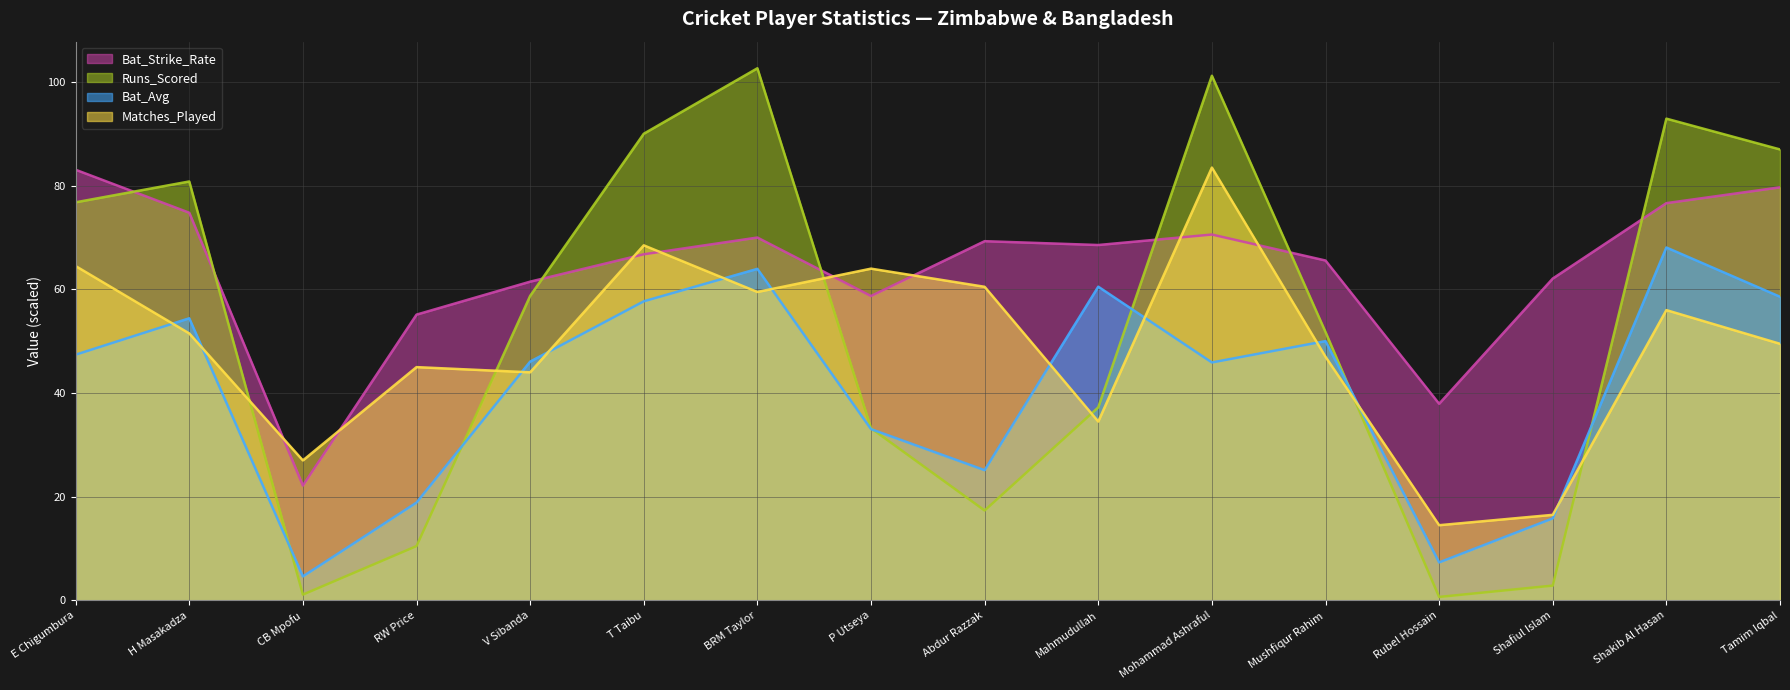

Rank the series by their average value, from lowest to highest.

Bat_Avg, Matches_Played, Runs_Scored, Bat_Strike_Rate